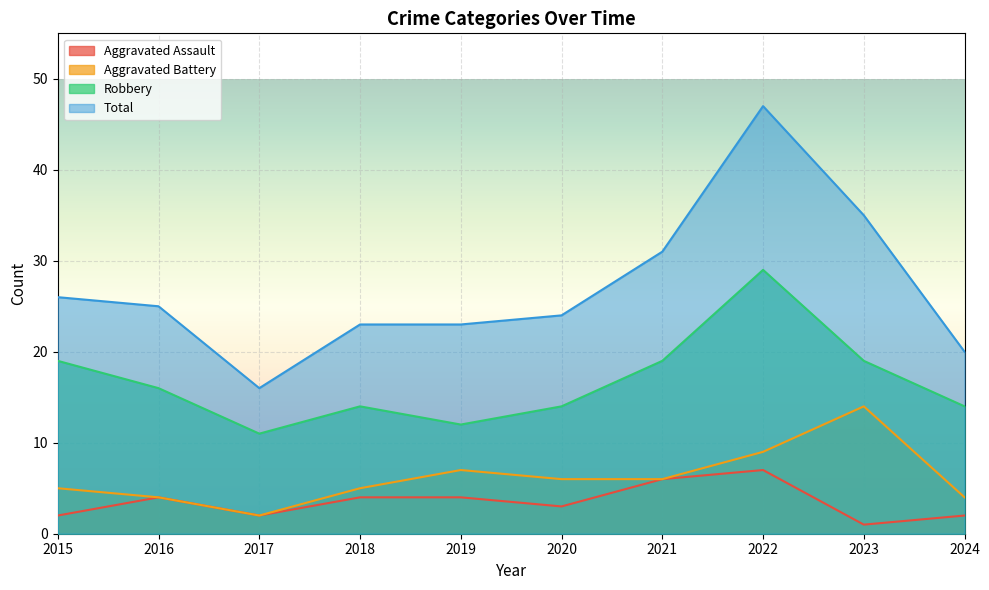

What is the spread (max minus min) of values at 2016?

21